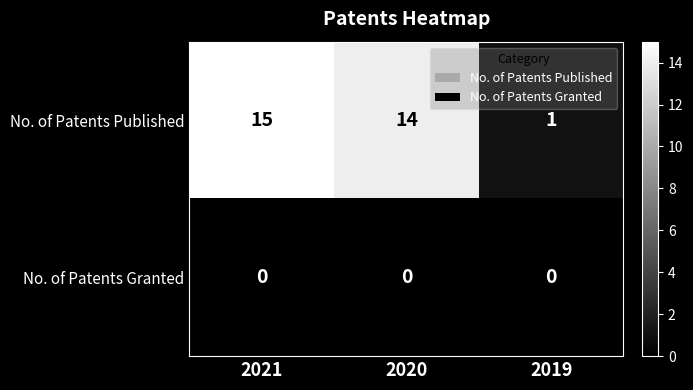

At which category is the sum across all series the highest?

2021